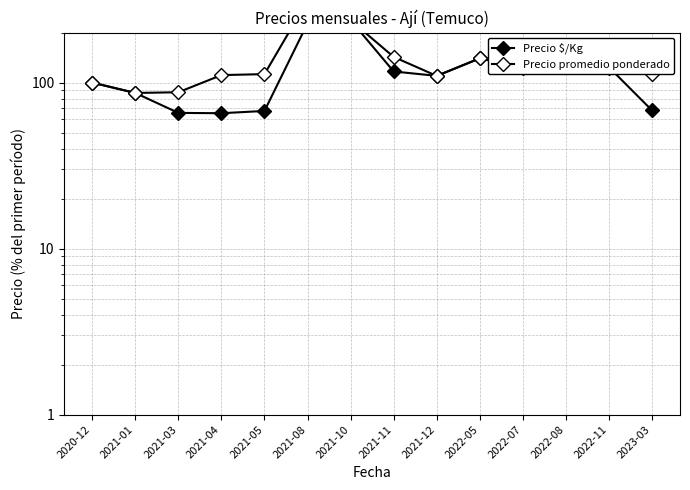

At which category does Precio $/Kg reach its first local valley?

2021-04